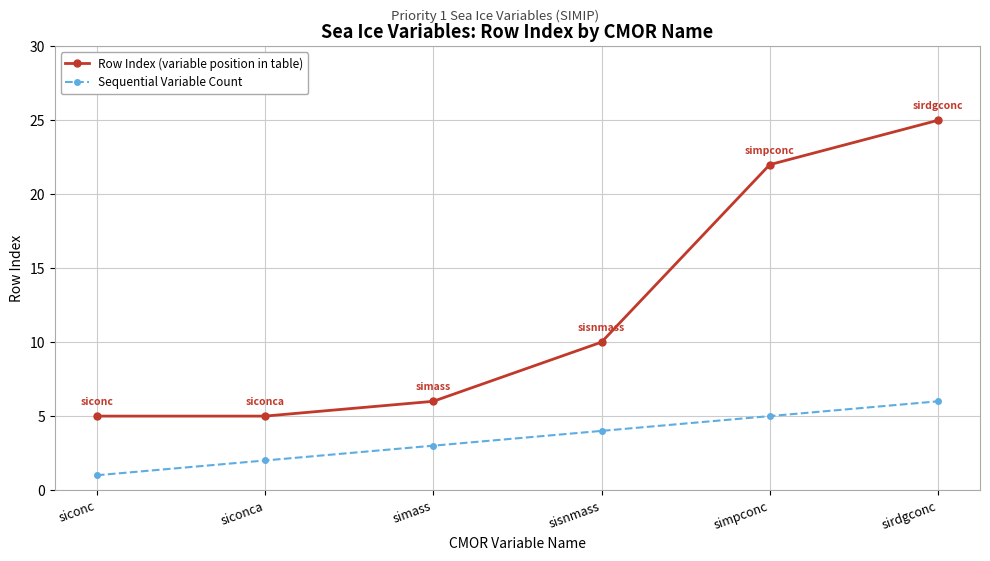

True or false: Sequential Variable Count has more than 1 points higher than both neighbors.

False